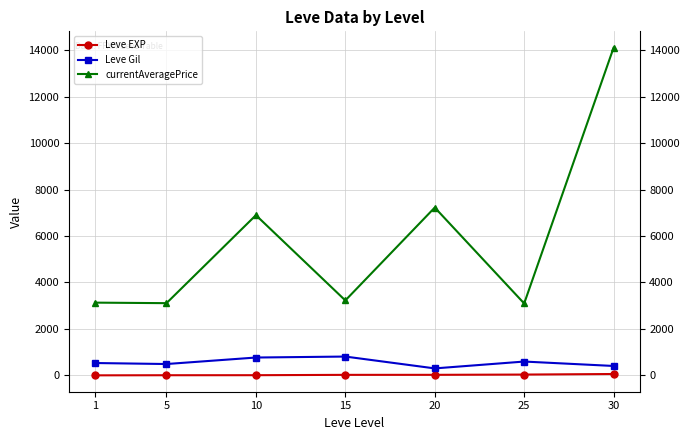

How many values in the currentAveragePrice series exceed 3225?

4